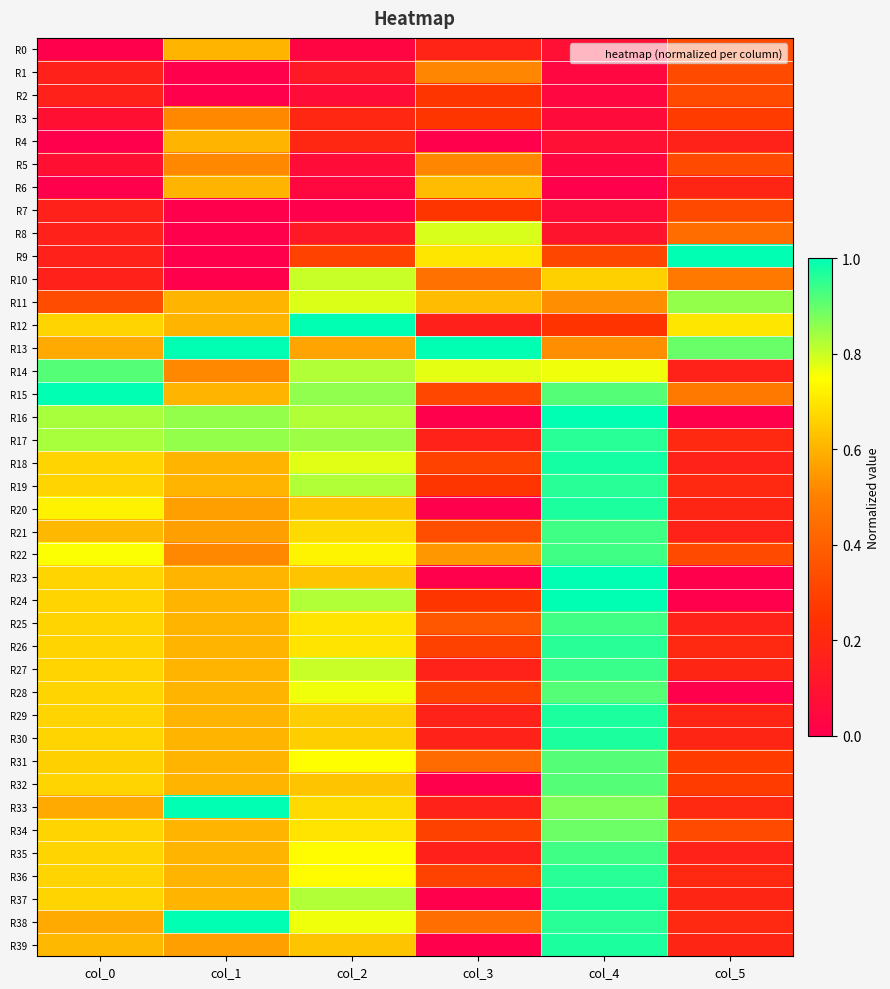

At which category is the sum across all series the highest?

col_4